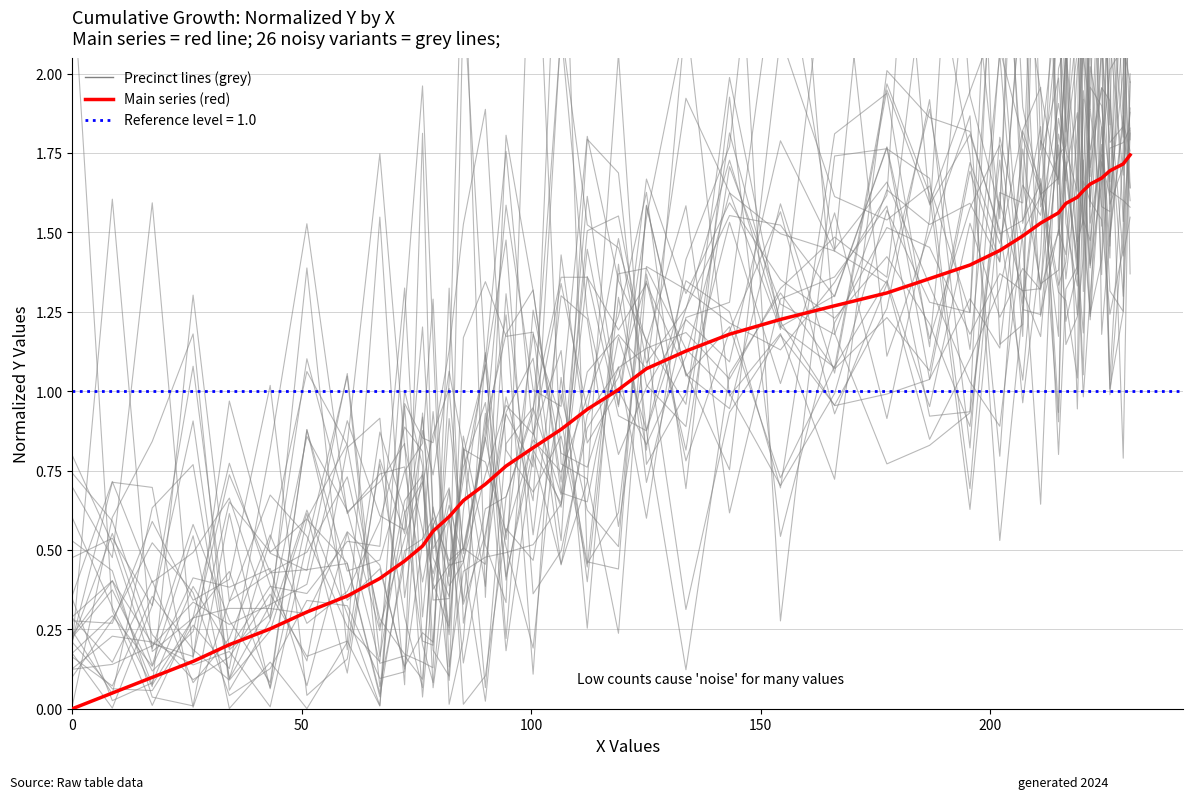

Does the chart have visible grid lines?

Yes